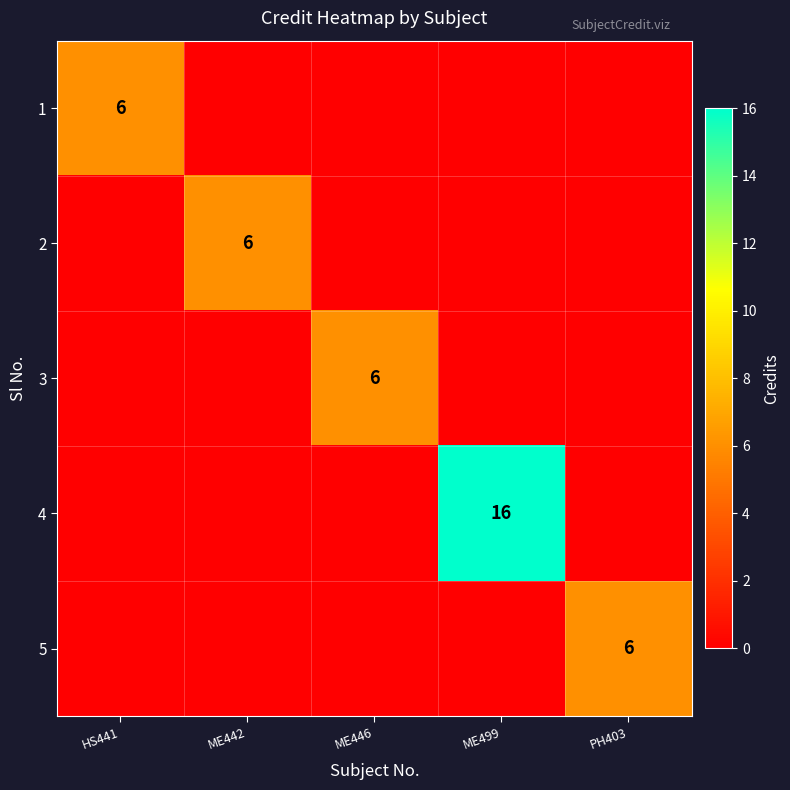

The value of 1 at HS441 is 6. True or false?

True